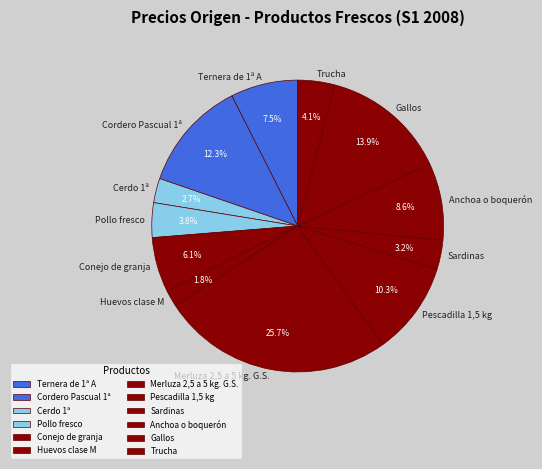

Does Cerdo 1ª account for over 50% of the chart?

No